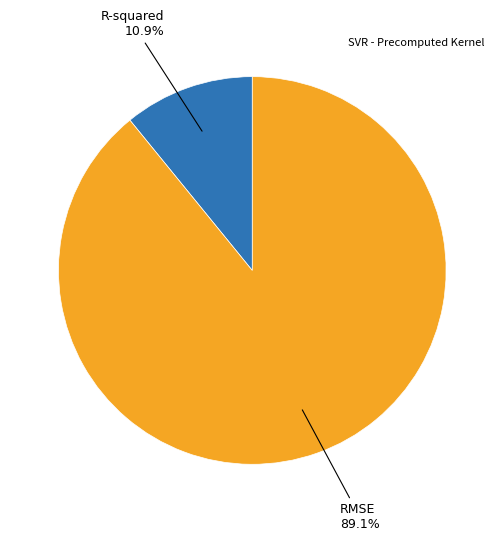

Does any single category account for the majority?

Yes